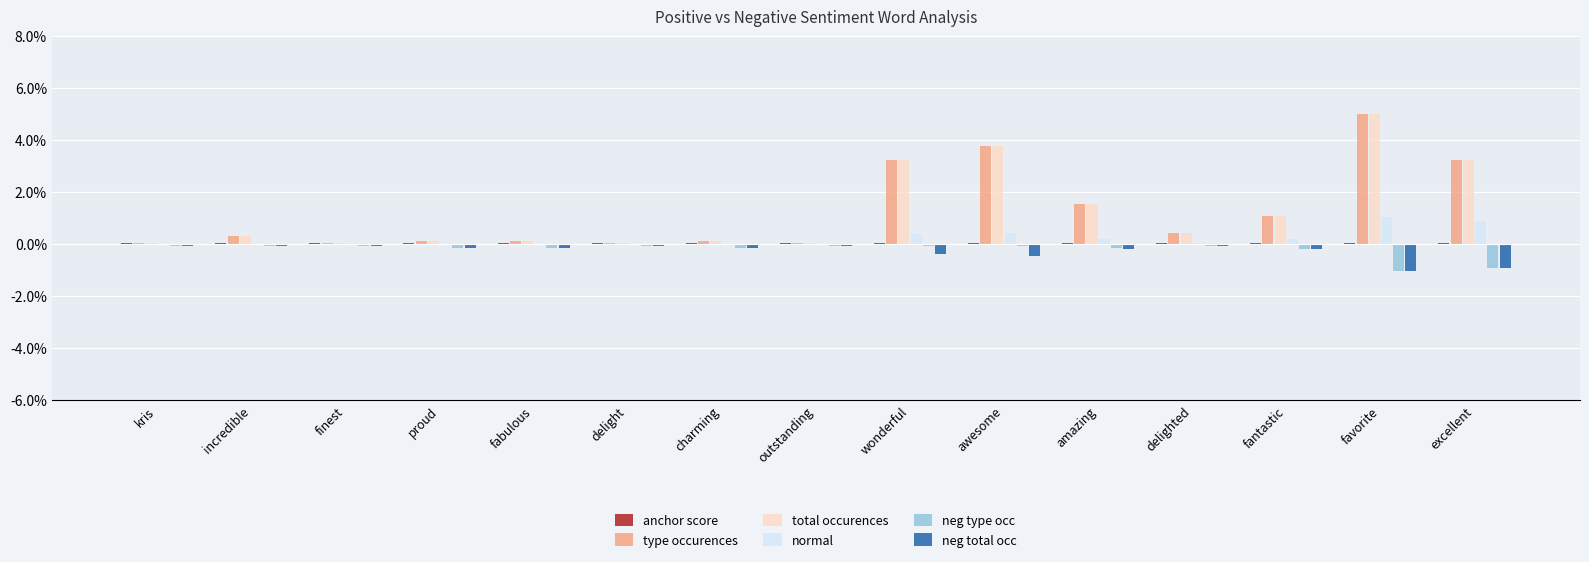

True or false: total occurences has a value of 0.0 at outstanding.

False